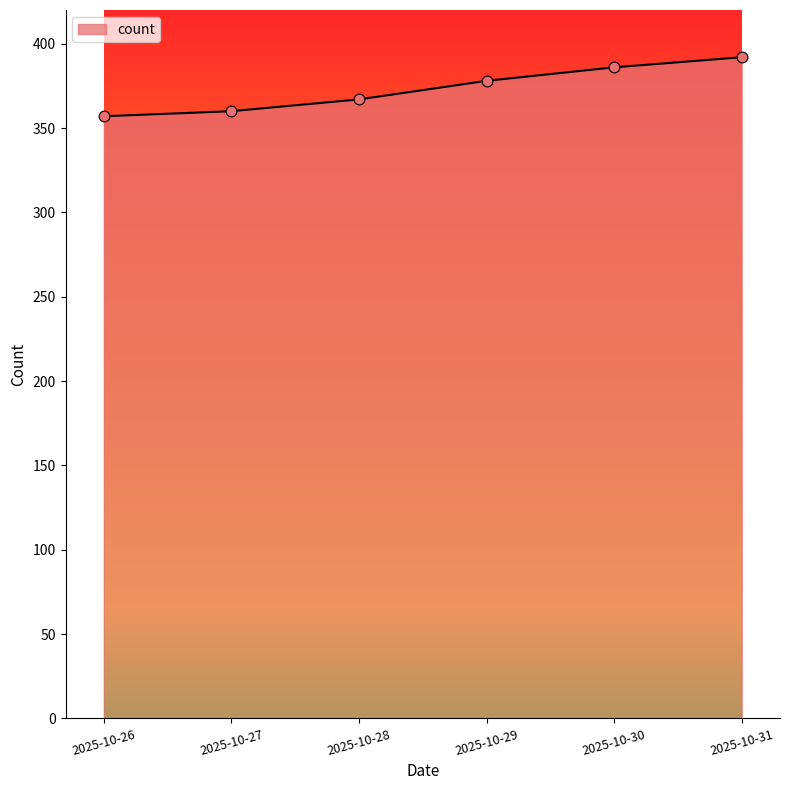

What is the change in value from 2025-10-29 to 2025-10-30?

+8